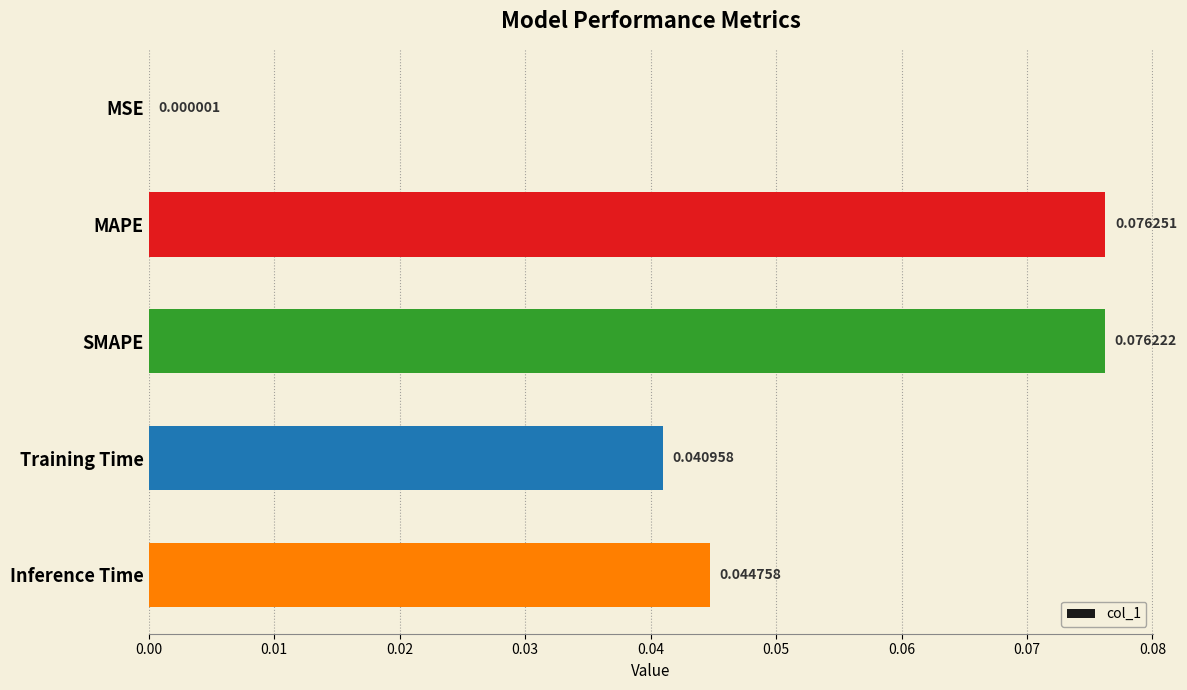

Which category has the highest value across all series?

MAPE